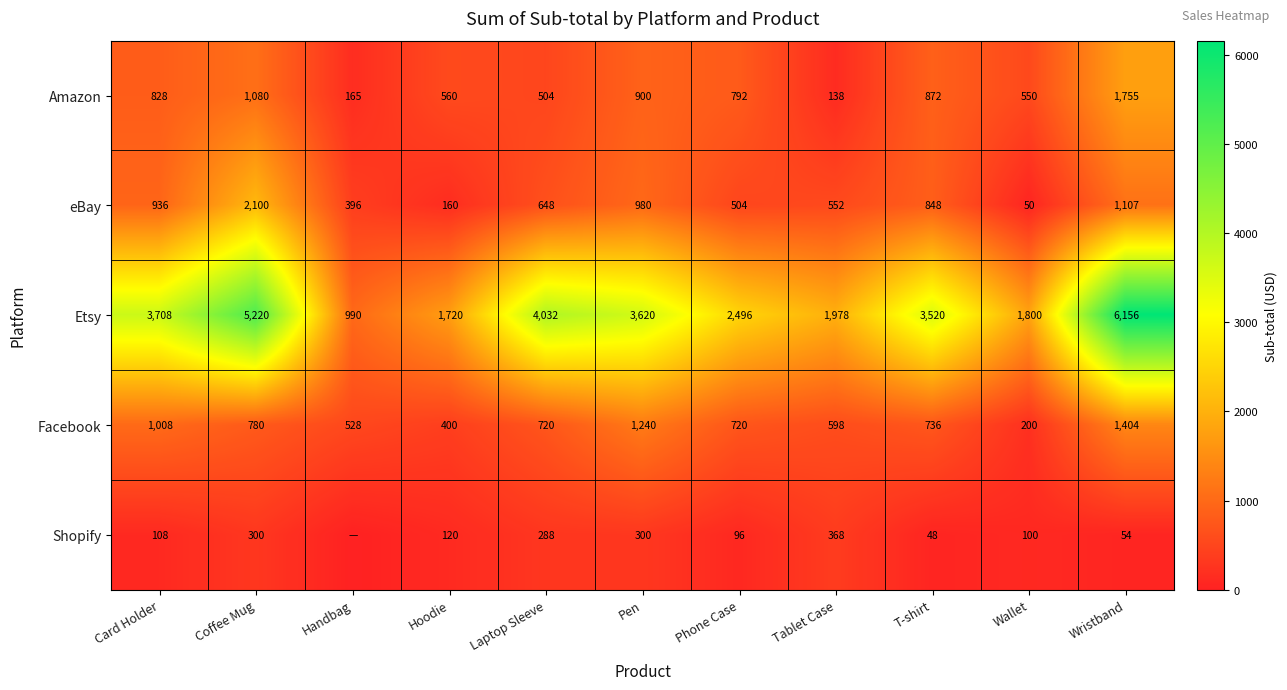

The Etsy series shows 5220 at Coffee Mug. True or false?

True